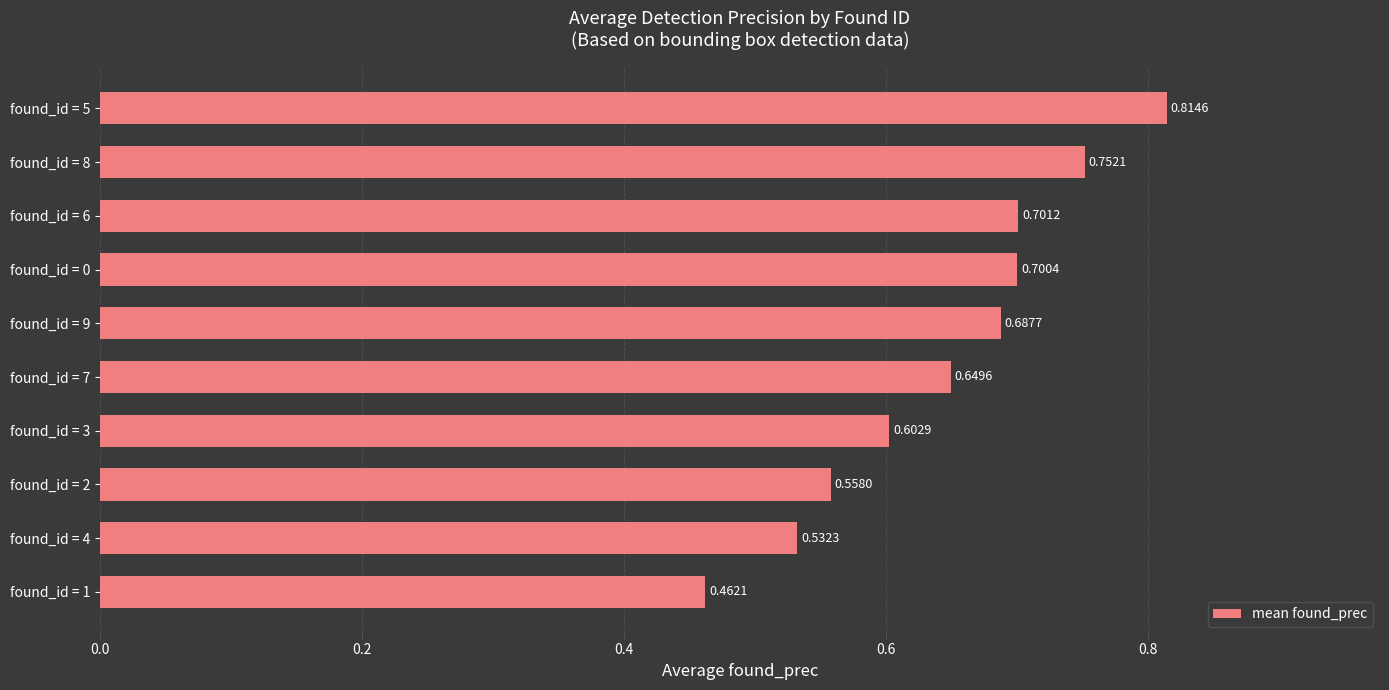

Rank the categories by value from highest to lowest.

found_id = 5, found_id = 8, found_id = 6, found_id = 0, found_id = 9, found_id = 7, found_id = 3, found_id = 2, found_id = 4, found_id = 1